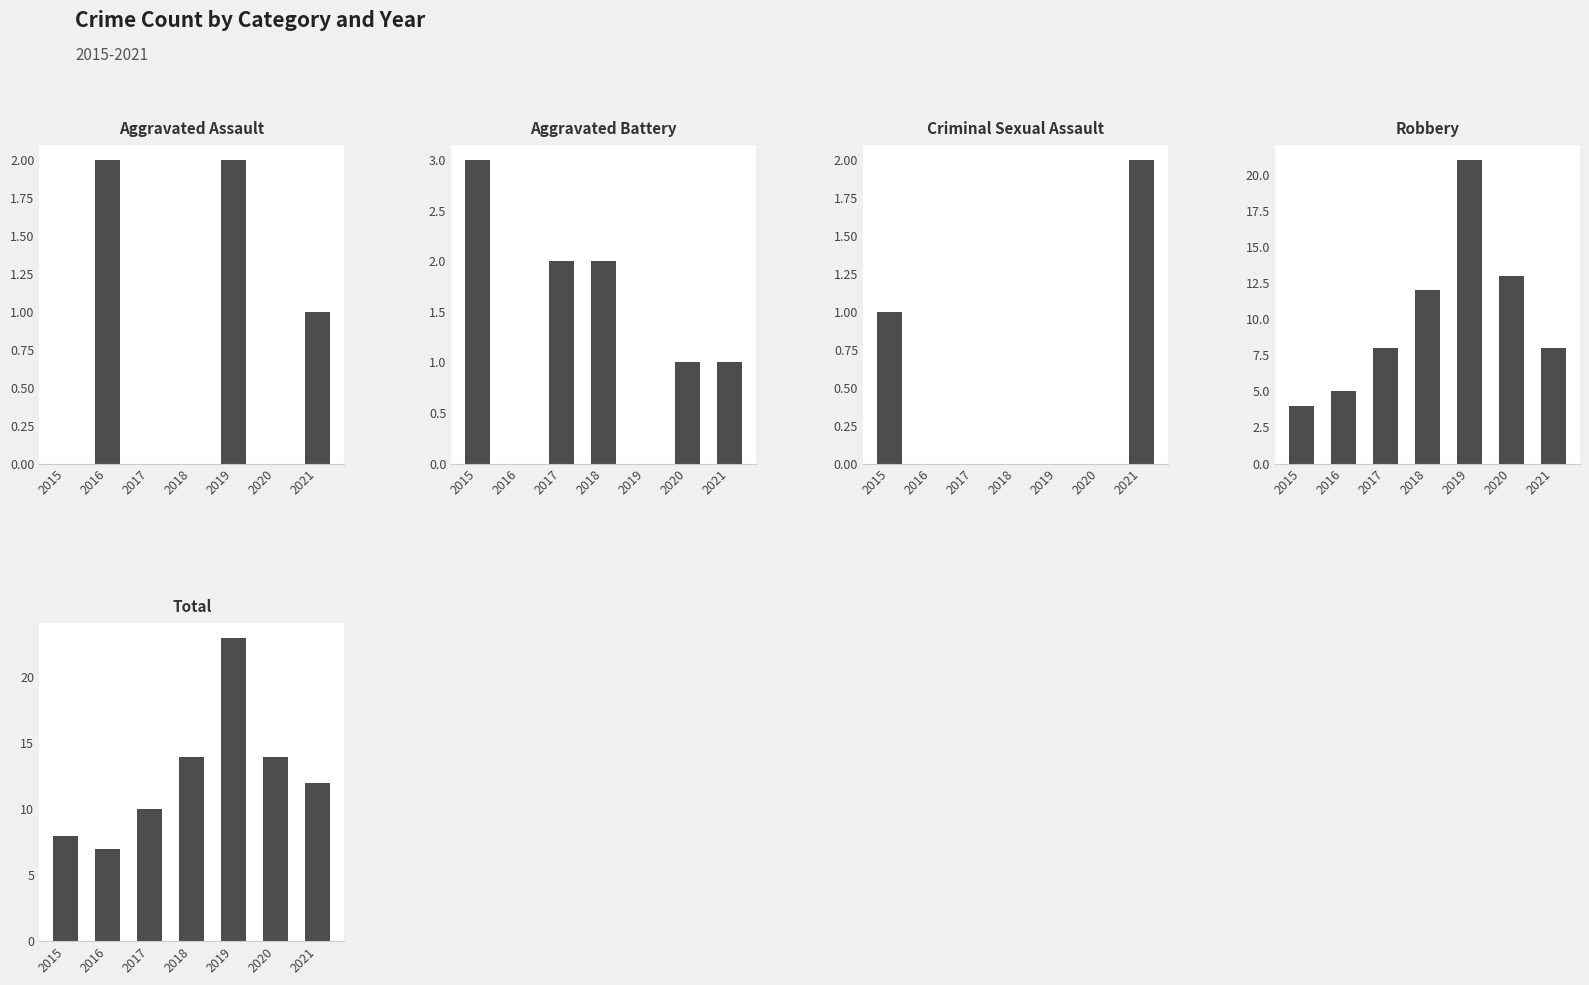

Where is Robbery nearest to the value 12?

2018